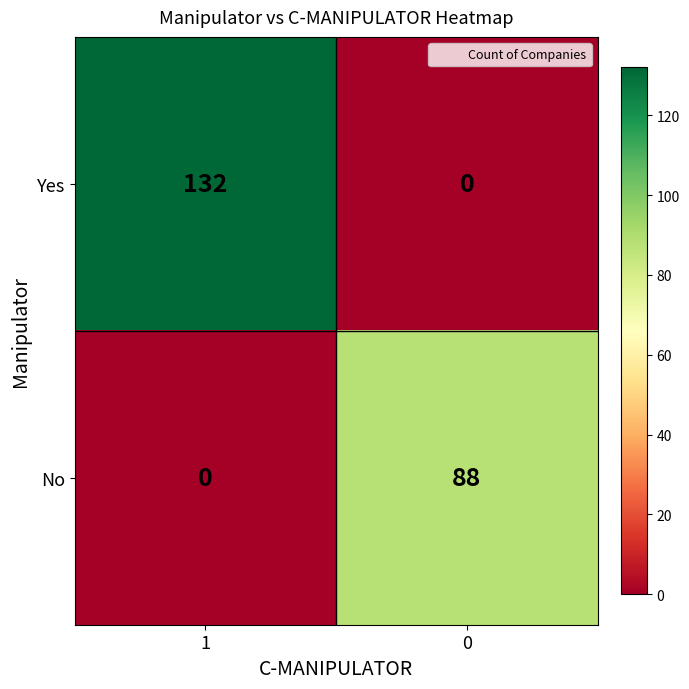

Which category has the highest value across all series?

1